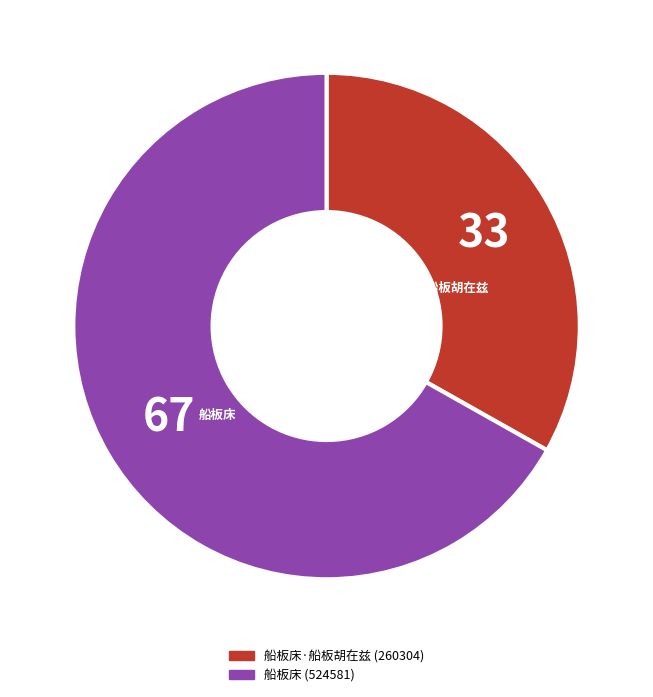

Is there any slice that represents more than half of the pie?

Yes